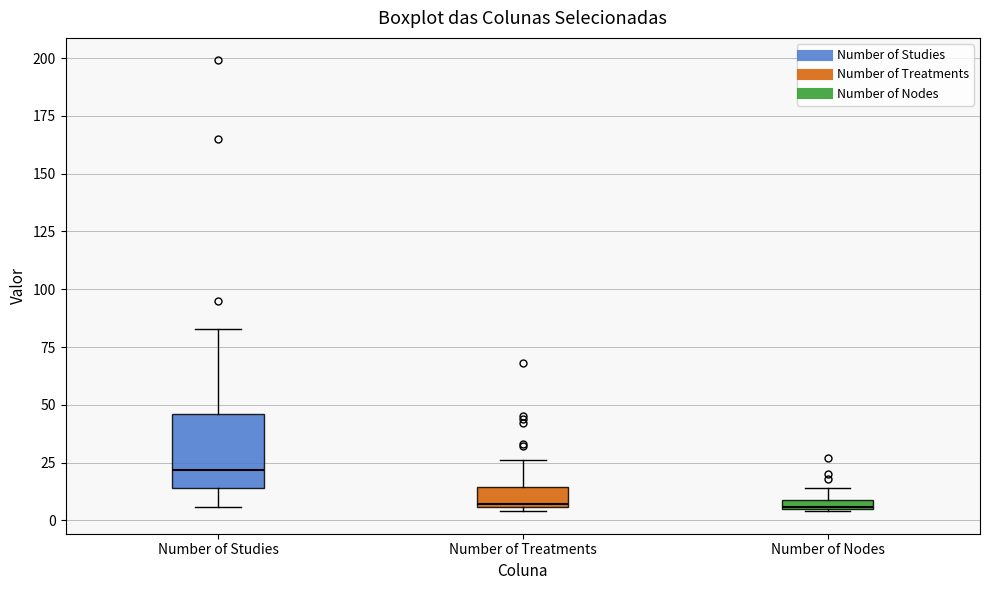

Which box is the tallest, from its lower edge to its upper edge?

Number of Studies